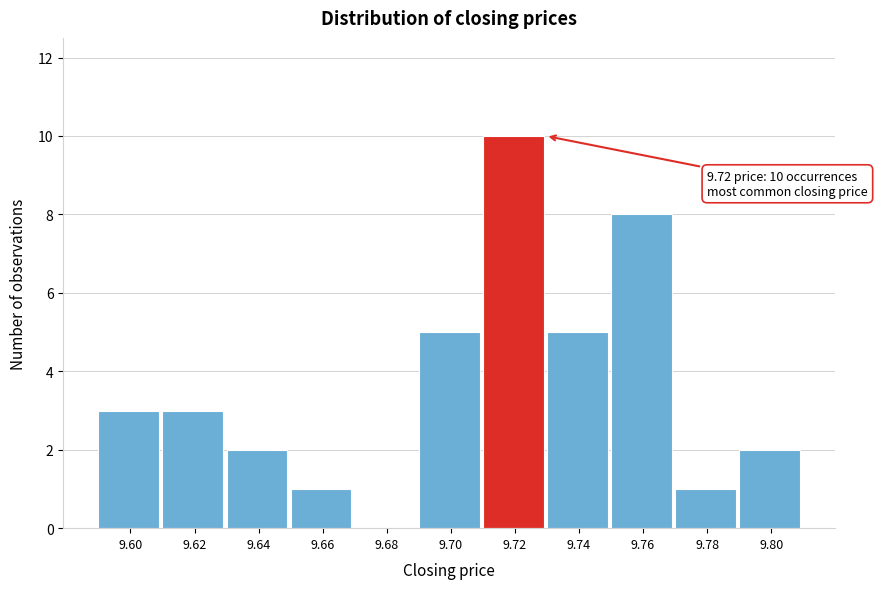

Over which range of the x-axis is the bar tallest?

9.71 to 9.73